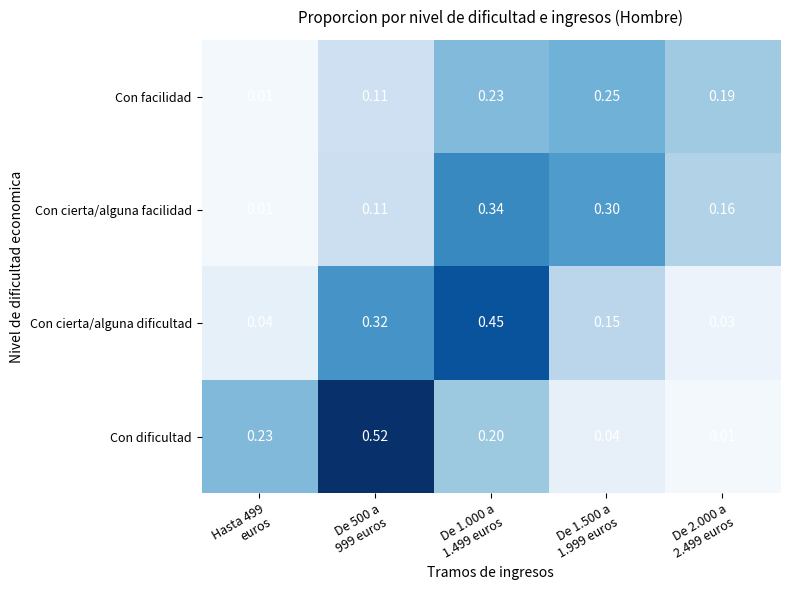

Which series has the largest total across all categories?

Con dificultad